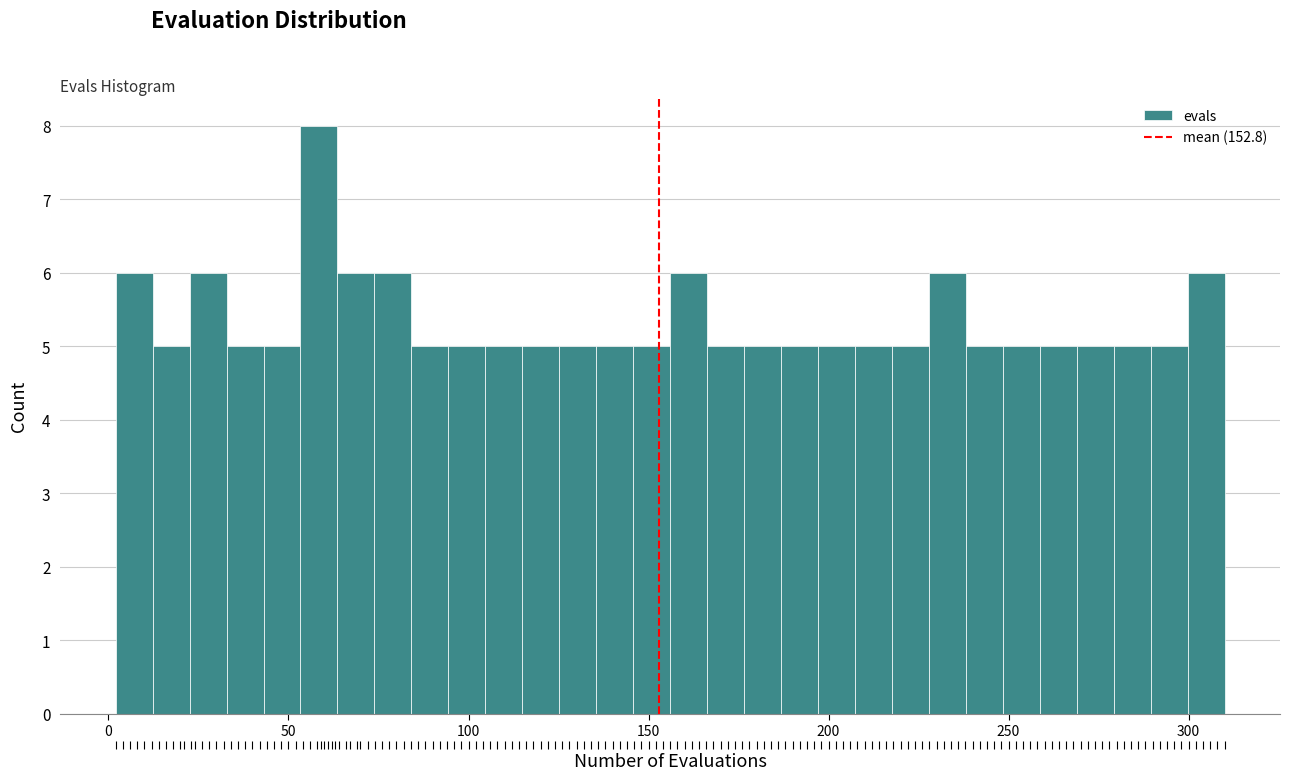

Around what value on the x-axis is the tallest bar? Give the approximate position of its centre, as read against the axis.

60